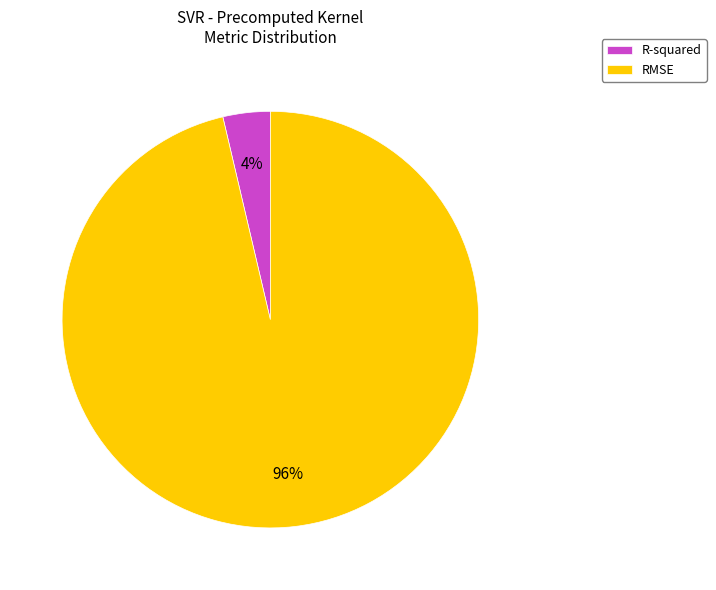

To the nearest percent, what portion does RMSE represent?

96%